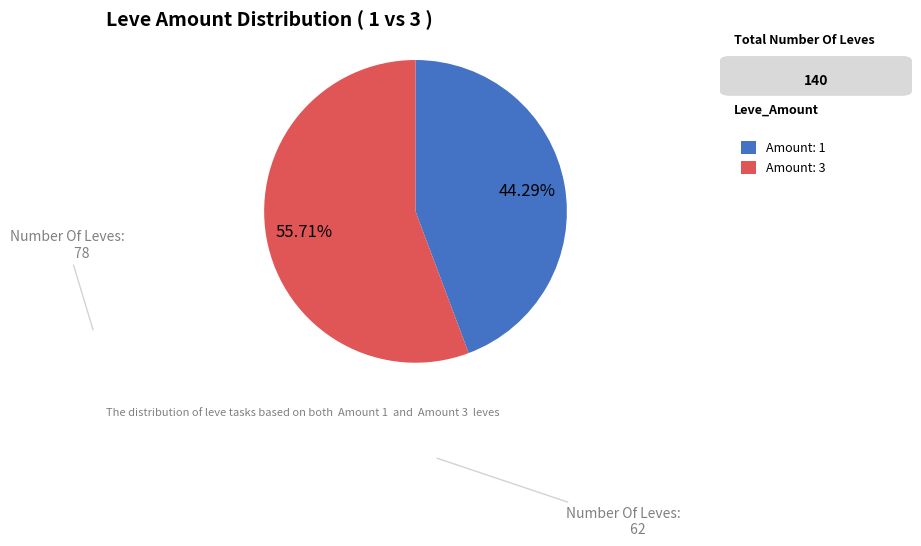

How many slices are in this pie chart?

2